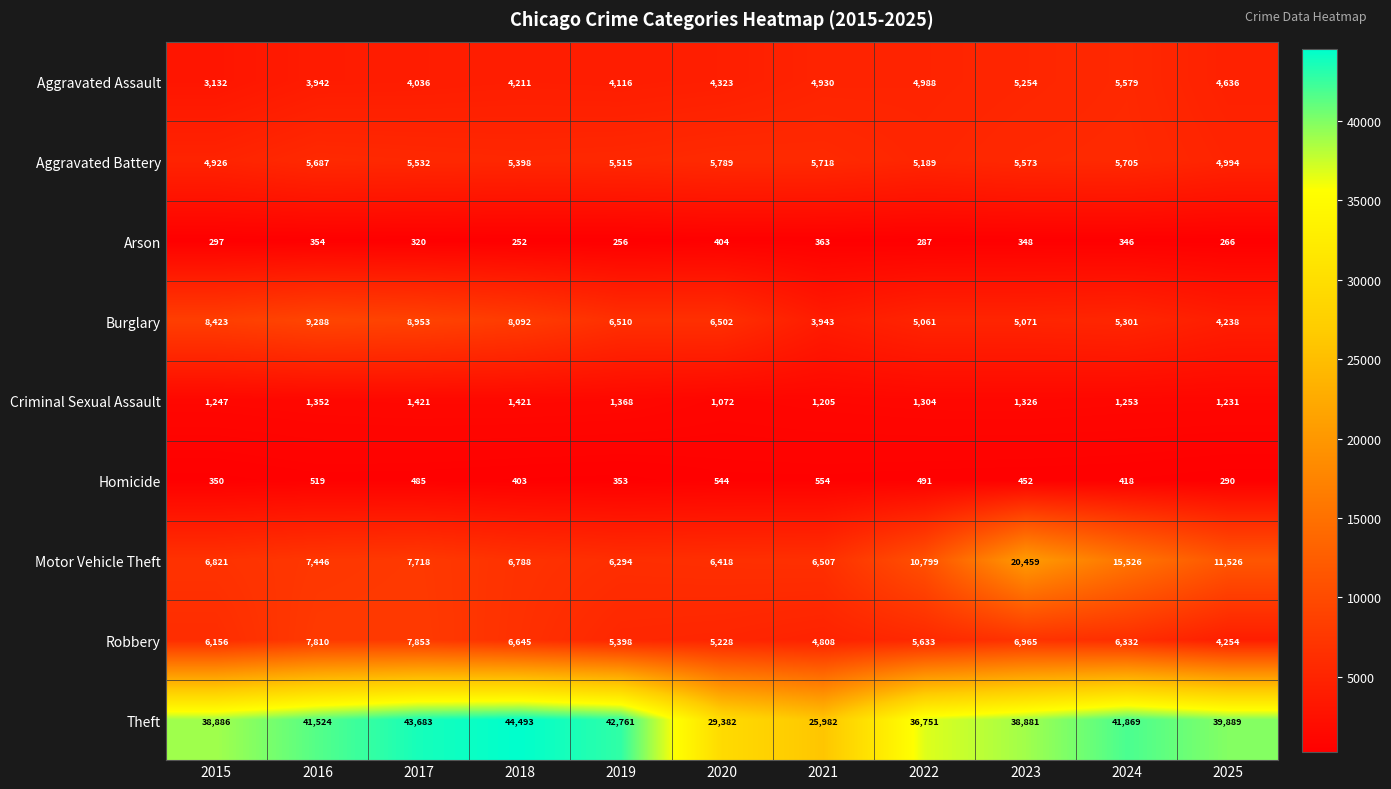

Which category has the highest value across all series?

2018